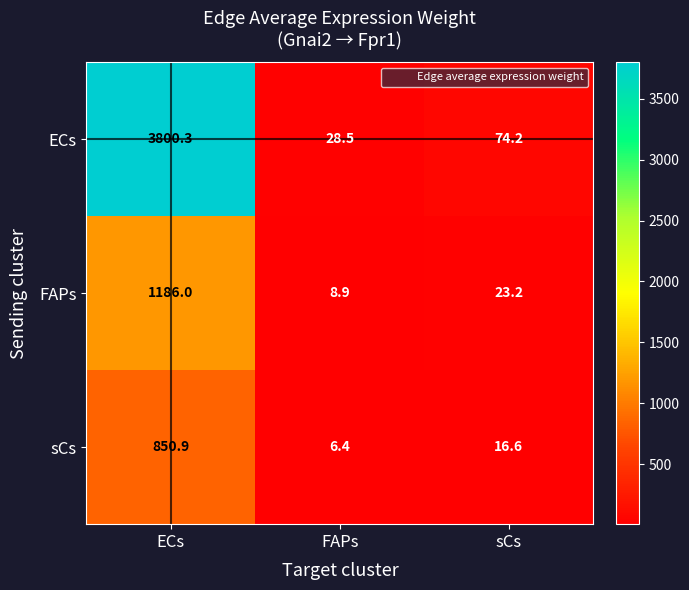

Reading left to right, extract all data points from this chart.

ECs: ECs=3800.3	FAPs=28.5	sCs=74.2
FAPs: ECs=1186.0	FAPs=8.9	sCs=23.2
sCs: ECs=850.9	FAPs=6.4	sCs=16.6